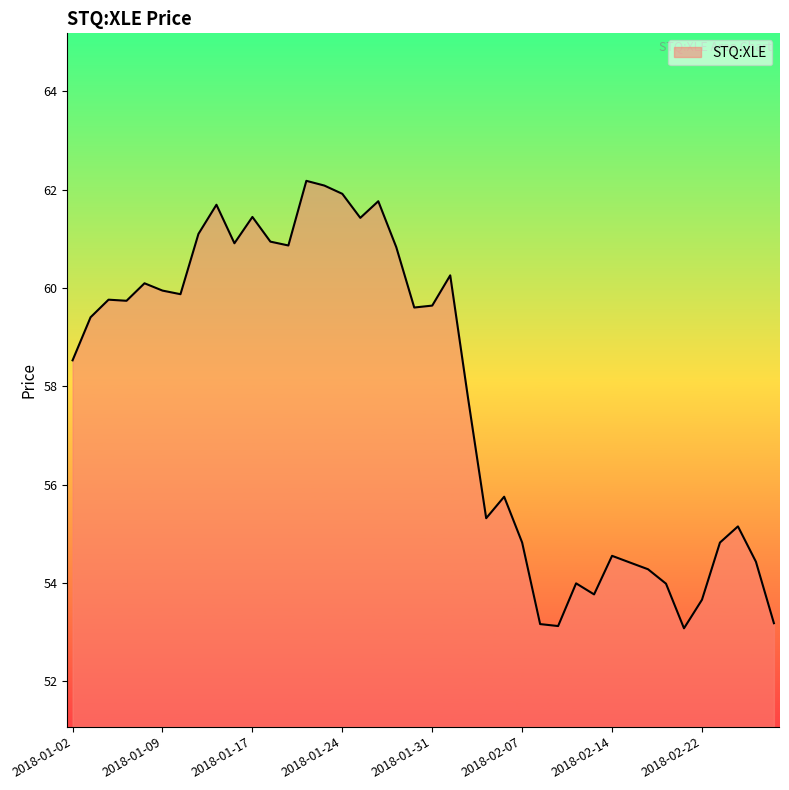

What is the greatest value displayed?

62.2